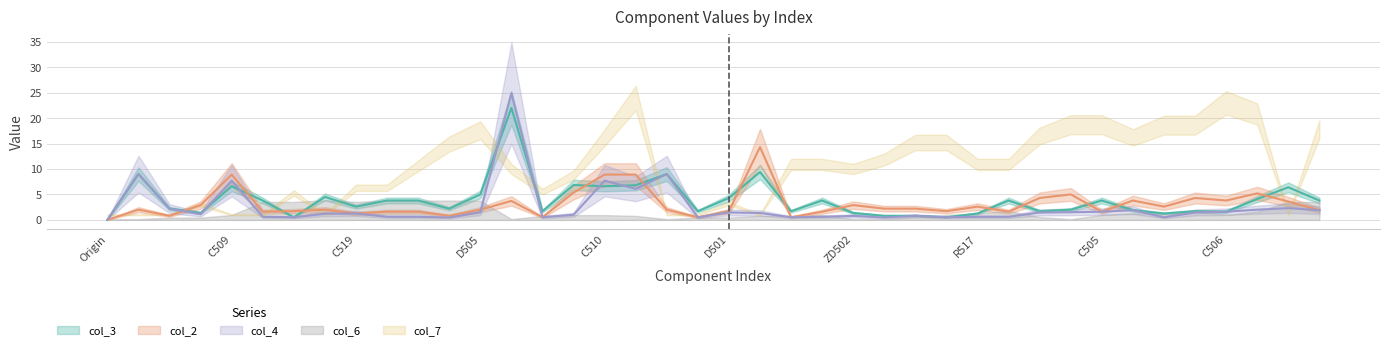

What is the value of the col_3 point at the 25th from the left?

1.4